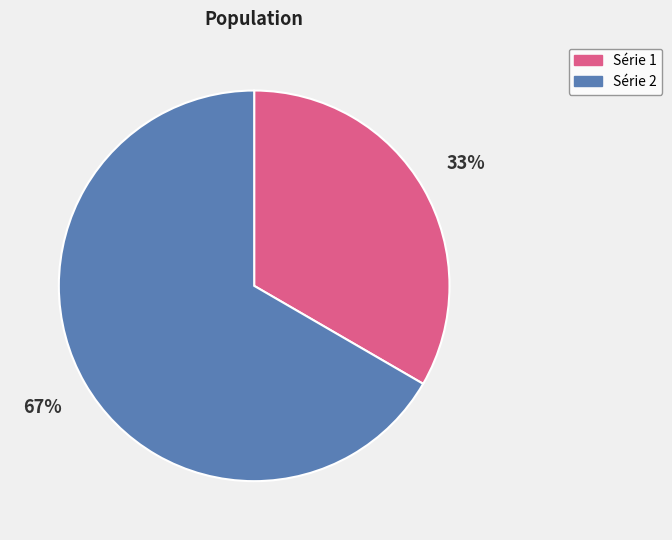

To the nearest percent, what is the average slice percentage?

50%